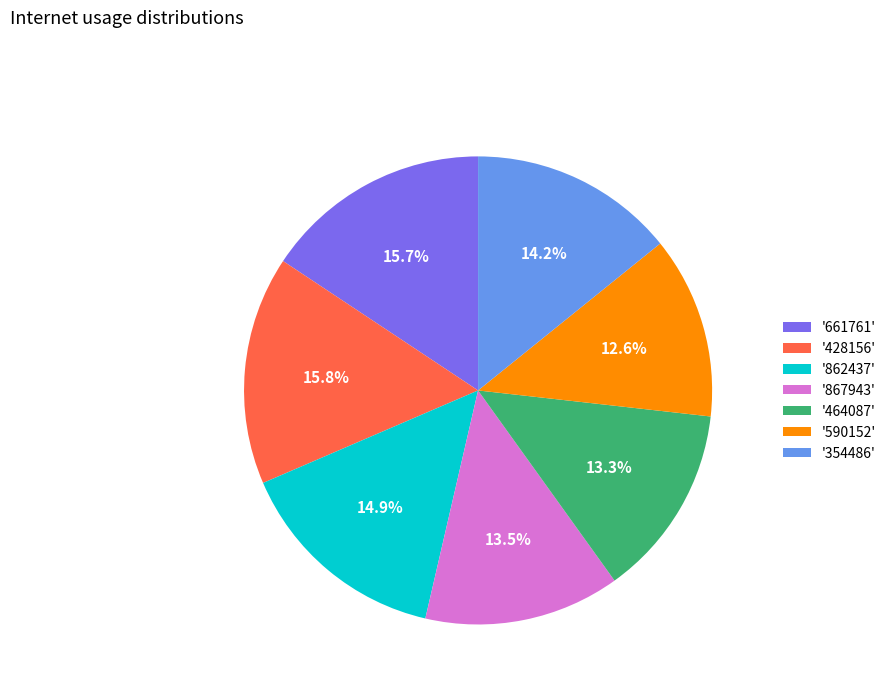

Between '661761' and '354486', which is larger?

'661761'